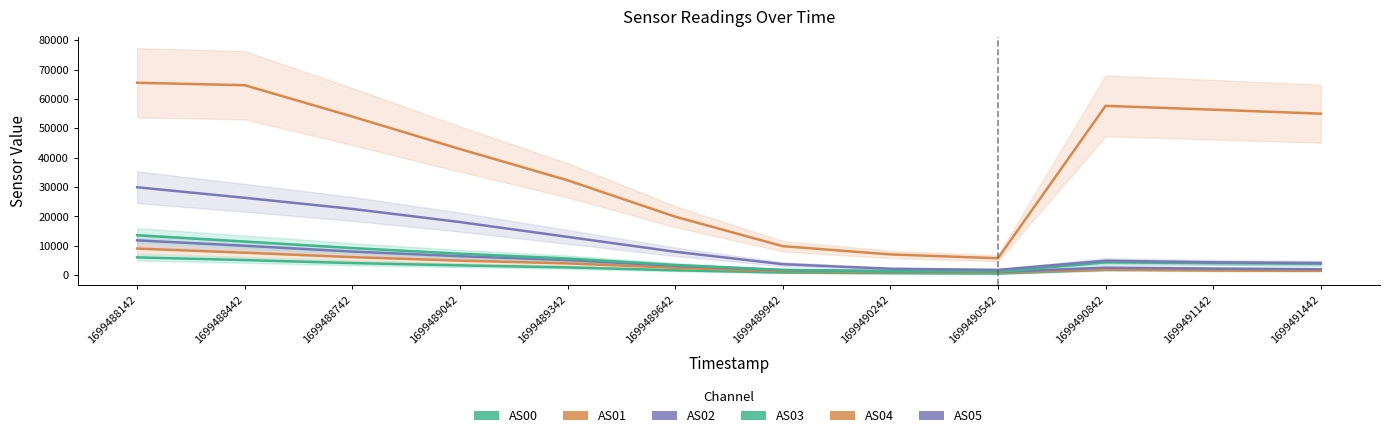

Reading right to left, what are all the values shown in this chart?

AS00: 1699491442=1616	1699491142=1710	1699490842=1854	1699490542=559	1699490242=686	1699489942=894	1699489642=1674	1699489342=2659	1699489042=3341	1699488742=4125	1699488442=5149	1699488142=6069
AS01: 1699491442=1531	1699491142=1686	1699490842=1933	1699490542=878	1699490242=1069	1699489942=1357	1699489642=2523	1699489342=4015	1699489042=4961	1699488742=6146	1699488442=7654	1699488142=9066
AS02: 1699491442=2045	1699491142=2254	1699490842=2566	1699490542=1117	1699490242=1353	1699489942=1708	1699489642=3194	1699489342=5140	1699489042=6478	1699488742=8051	1699488442=10024	1699488142=11869
AS03: 1699491442=3907	1699491142=4097	1699490842=4381	1699490542=1122	1699490242=1383	1699489942=1810	1699489642=3479	1699489342=5683	1699489042=7312	1699488742=9231	1699488442=11454	1699488142=13606
AS04: 1699491442=55003	1699491142=56373	1699490842=57670	1699490542=5769	1699490242=7079	1699489942=9884	1699489642=19935	1699489342=32330	1699489042=42965	1699488742=54027	1699488442=64700	1699488142=65535
AS05: 1699491442=4138	1699491142=4384	1699490842=4932	1699490542=1804	1699490242=2190	1699489942=3750	1699489642=7982	1699489342=13052	1699489042=18097	1699488742=22576	1699488442=26359	1699488142=29945